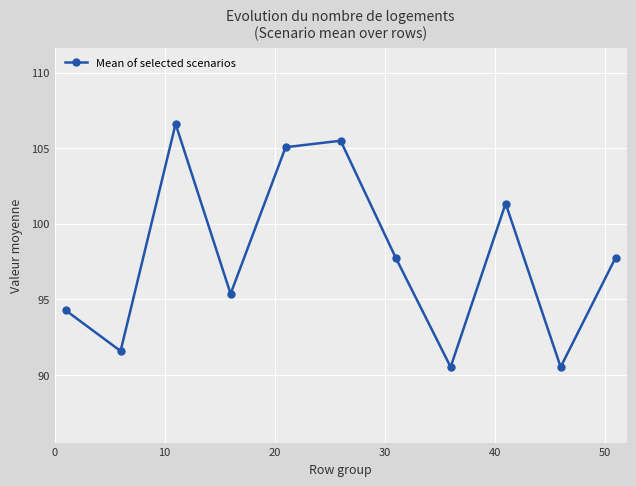

How many values are below 97?

5